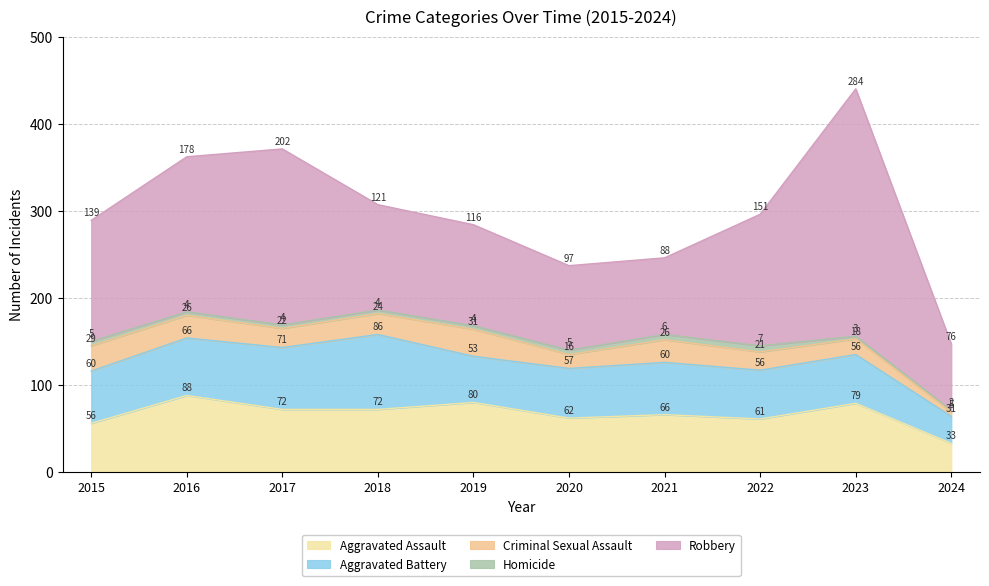

How many lines are shown in the chart?

5